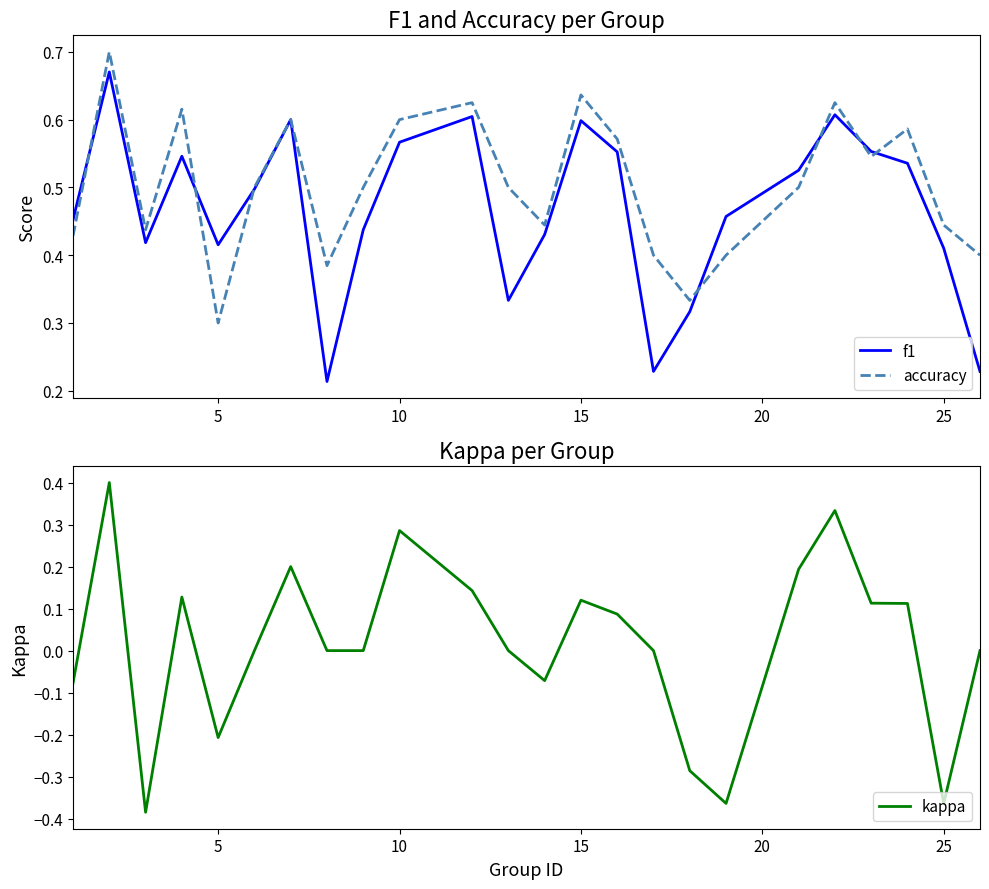

What is the maximum value for kappa?

0.4